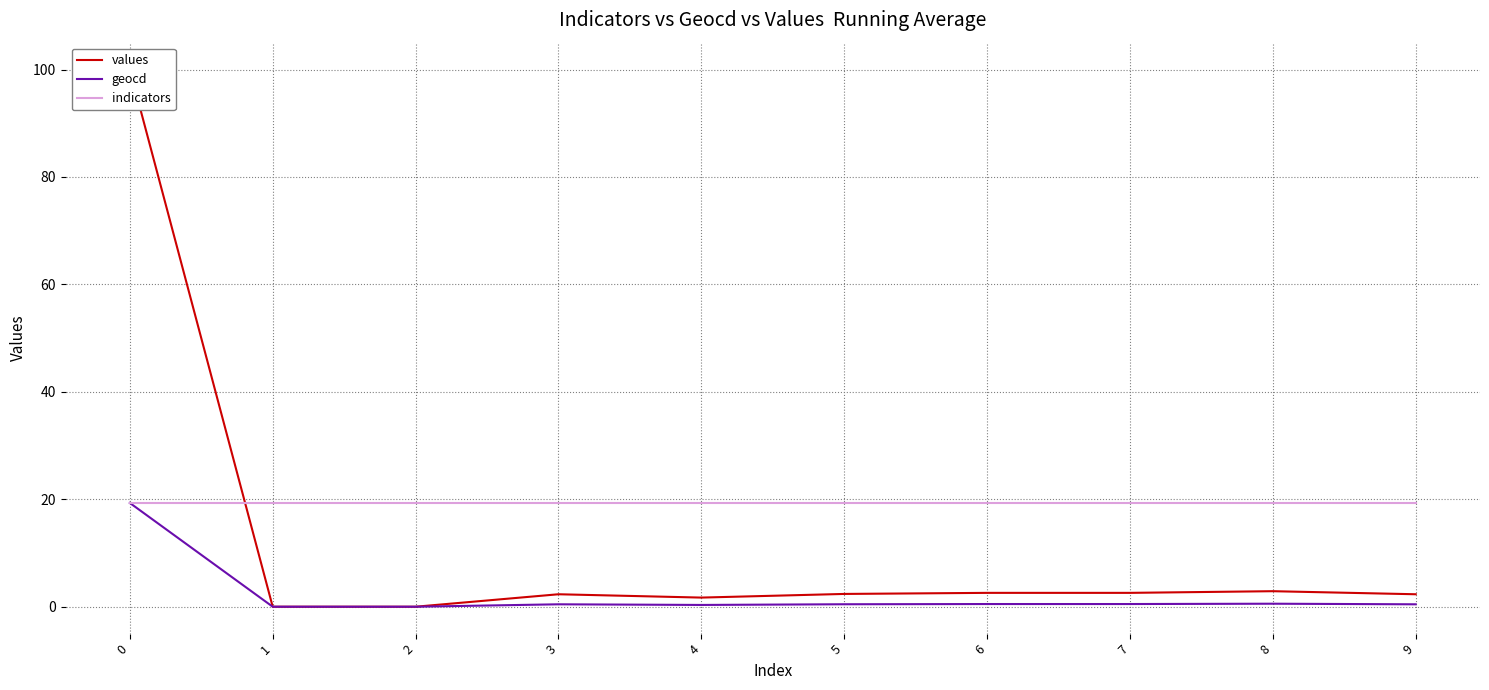

What is the maximum value for indicators?

19.3